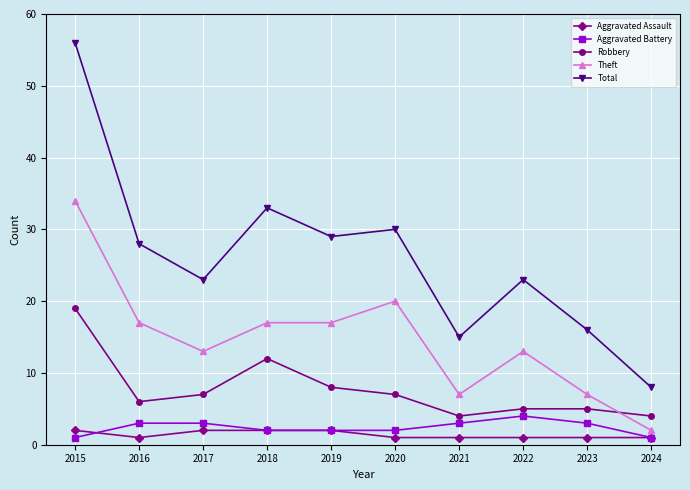

What is the lowest value of the Aggravated Battery series?

1